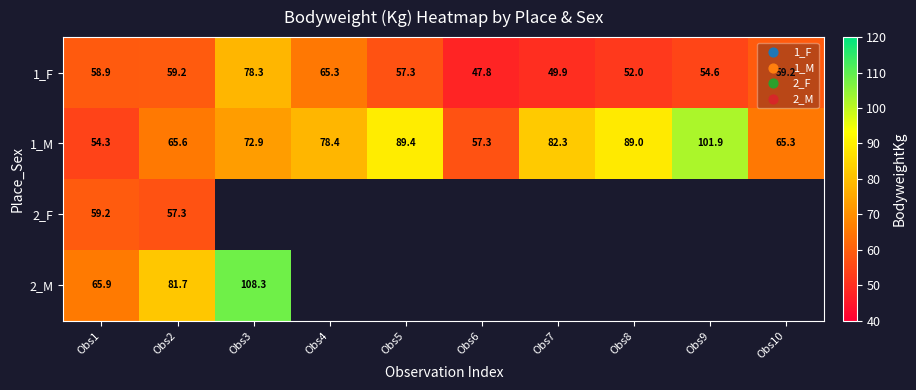

What is the difference between the maximum and minimum values in the 1_M series?

47.6